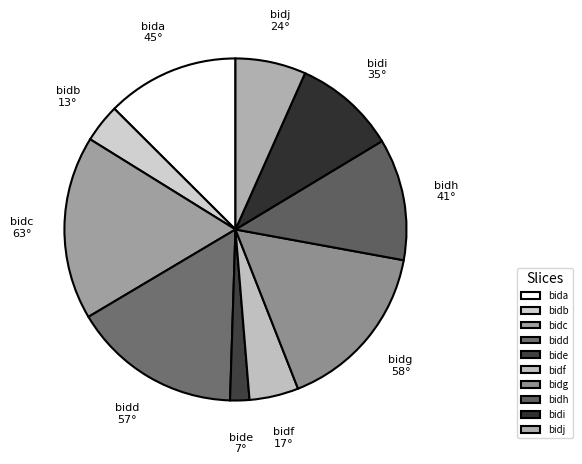

Do bidi and bidd together represent more than half of the pie?

No